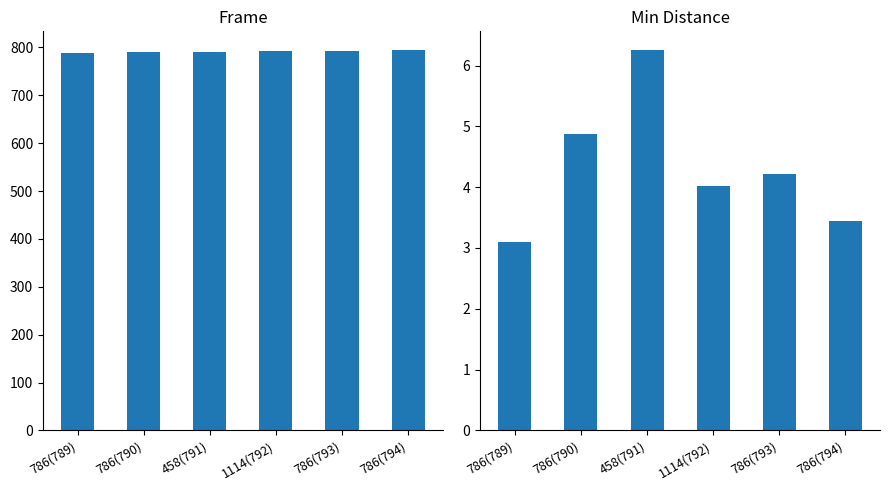

Which label corresponds to the smallest value in the chart?

786(789)